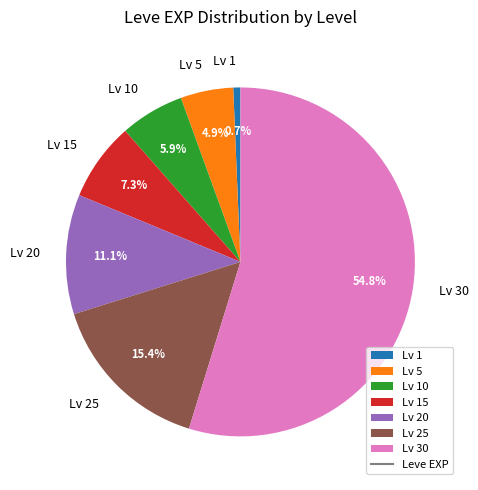

Approximately how many times larger is the value at Lv 25 compared to Lv 1?

23.3